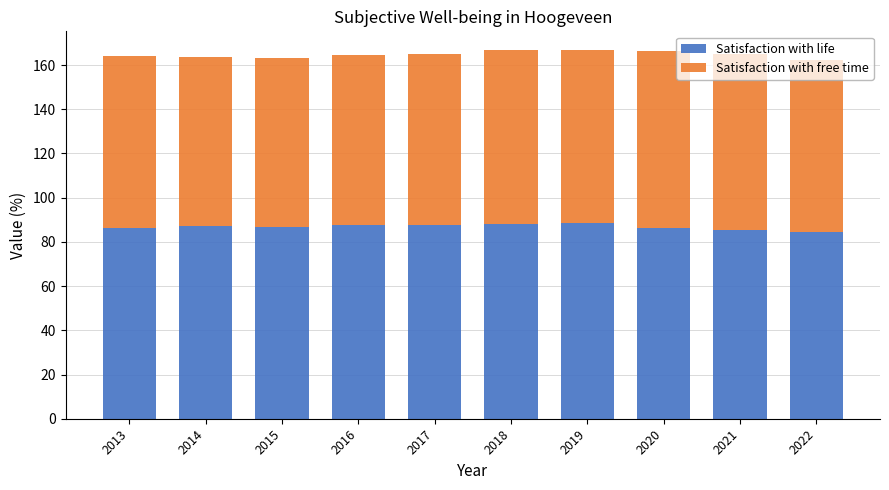

What is the lowest value of the Satisfaction with life series?

84.4